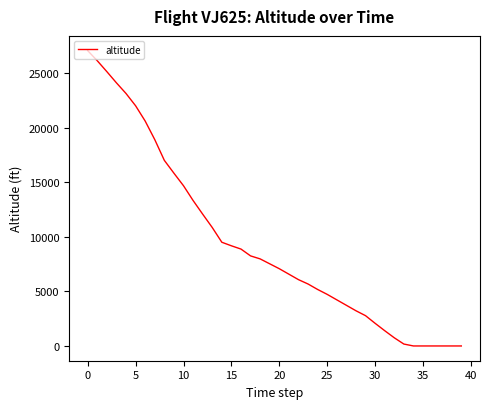

What is the maximum value shown in the chart?

27050